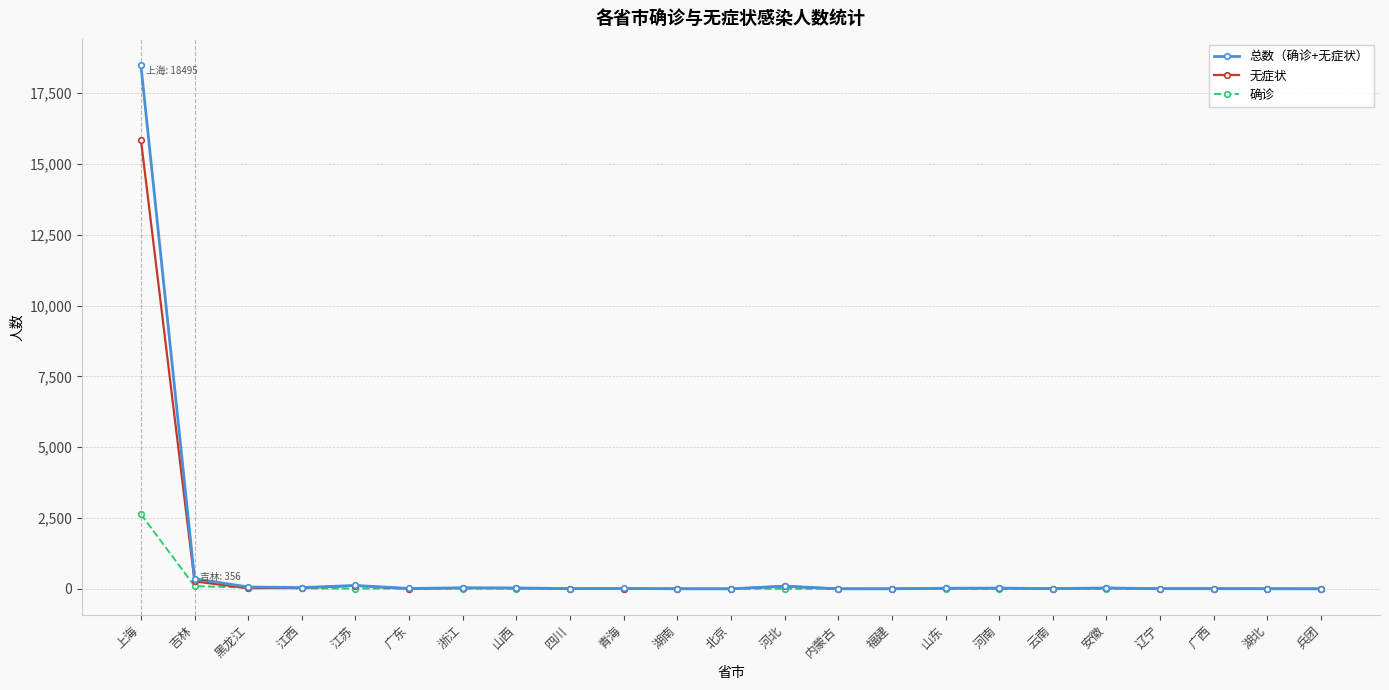

How many data points in 无症状 are less than 9?

11